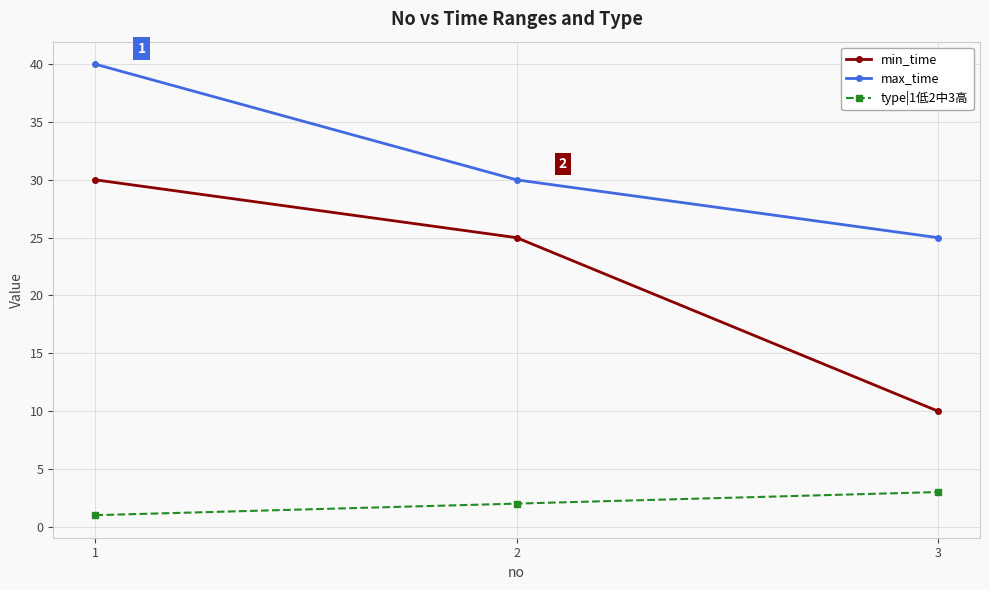

Which series has the largest range (max minus min)?

min_time